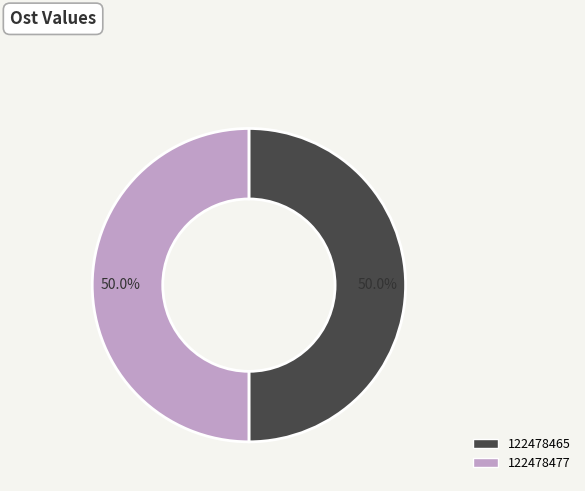

How many segments does this pie chart have?

2